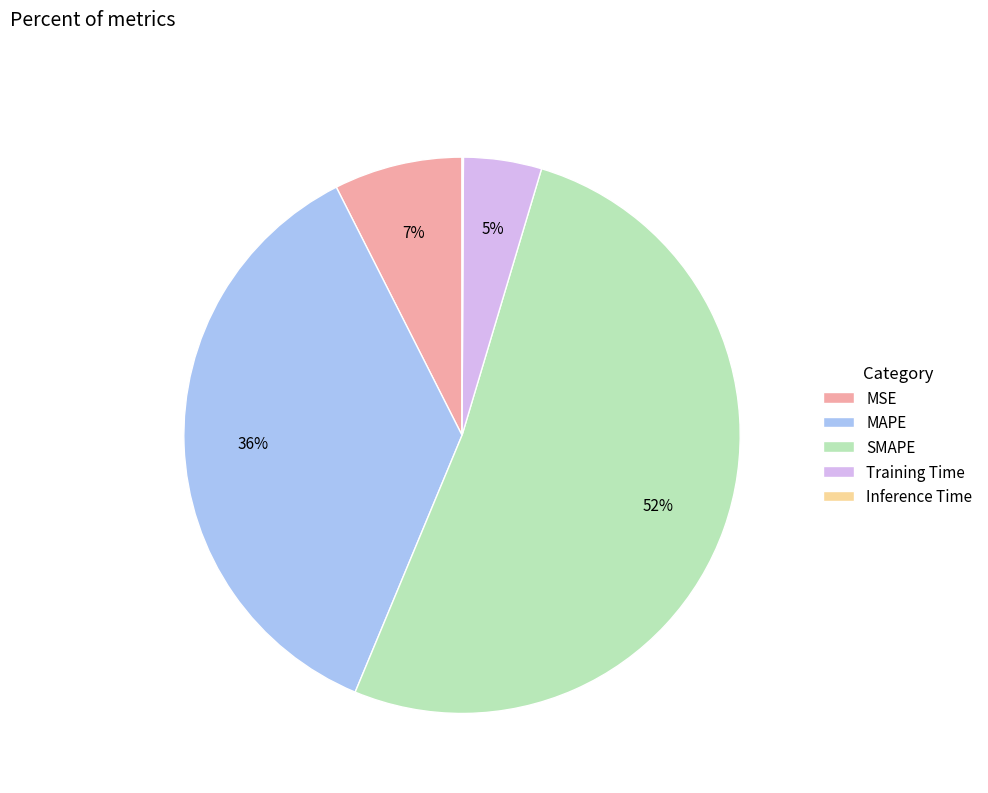

What percentage is the SMAPE slice, to the nearest percent?

52%